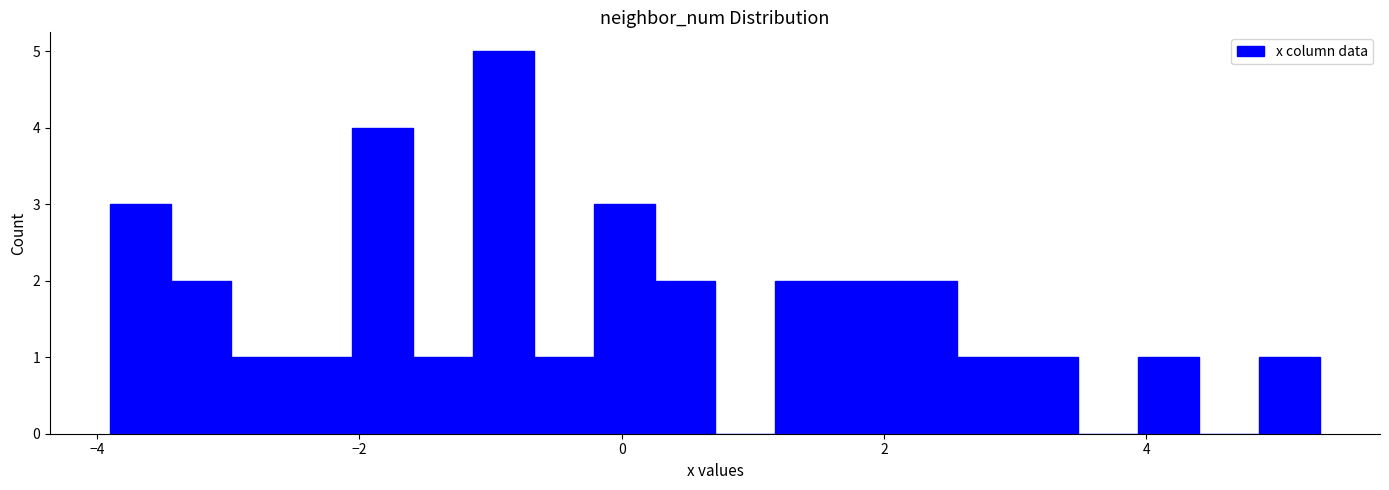

Around what value on the x-axis is the tallest bar? Give the approximate position of its centre, as read against the axis.

-1.0